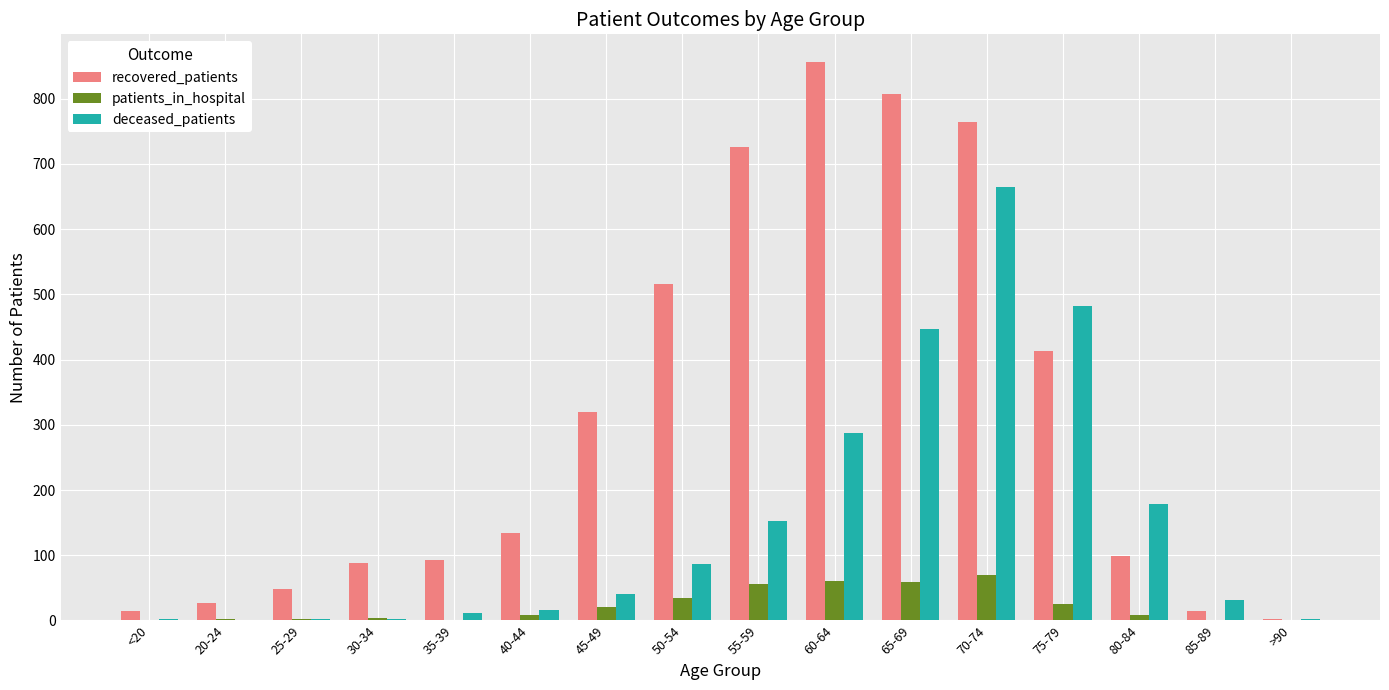

How many groups of bars are there?

16